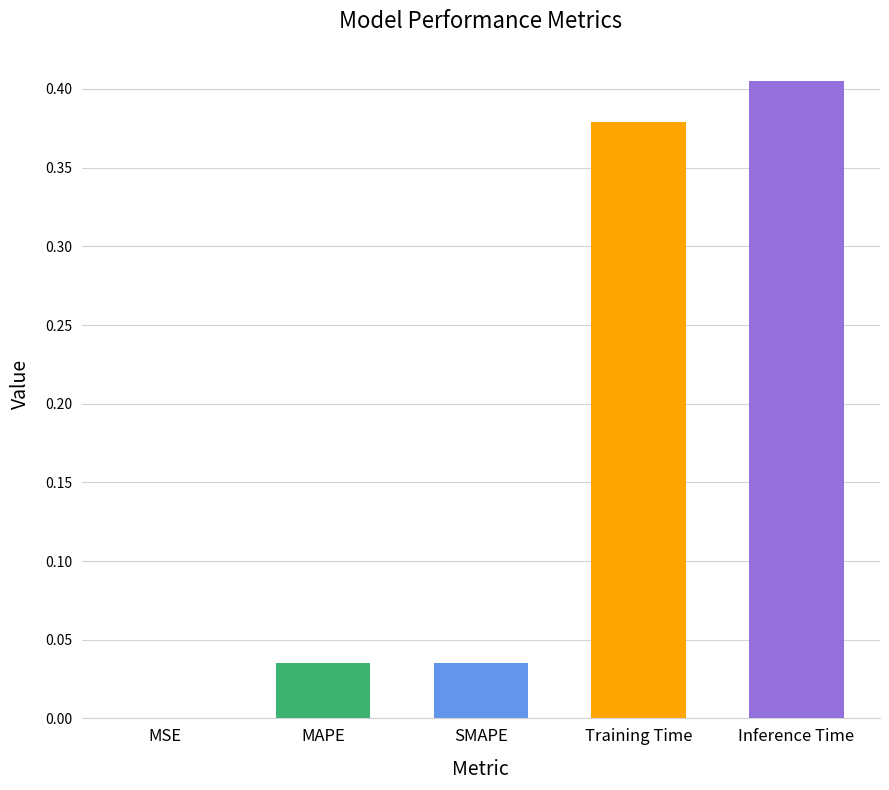

Which has a higher value, Inference Time or SMAPE?

Inference Time